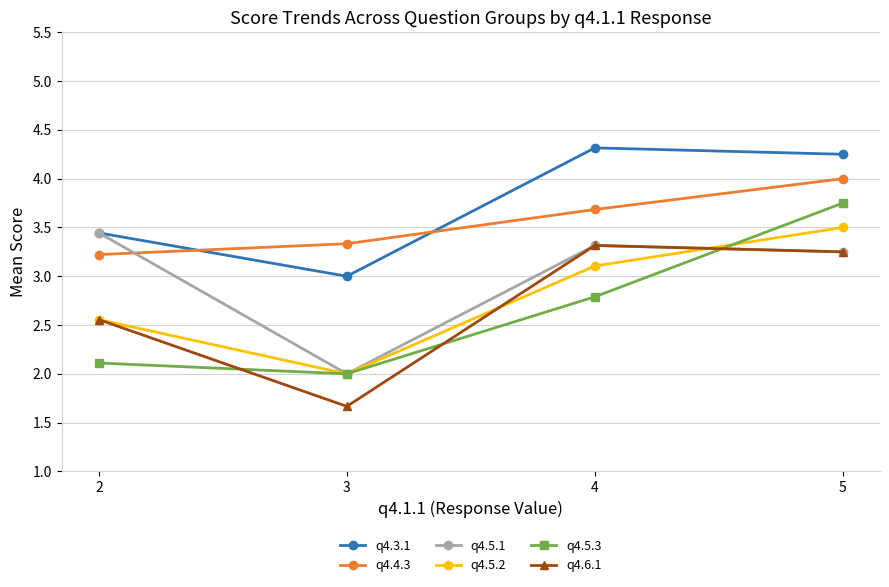

Which series has the widest spread of values?

q4.5.3